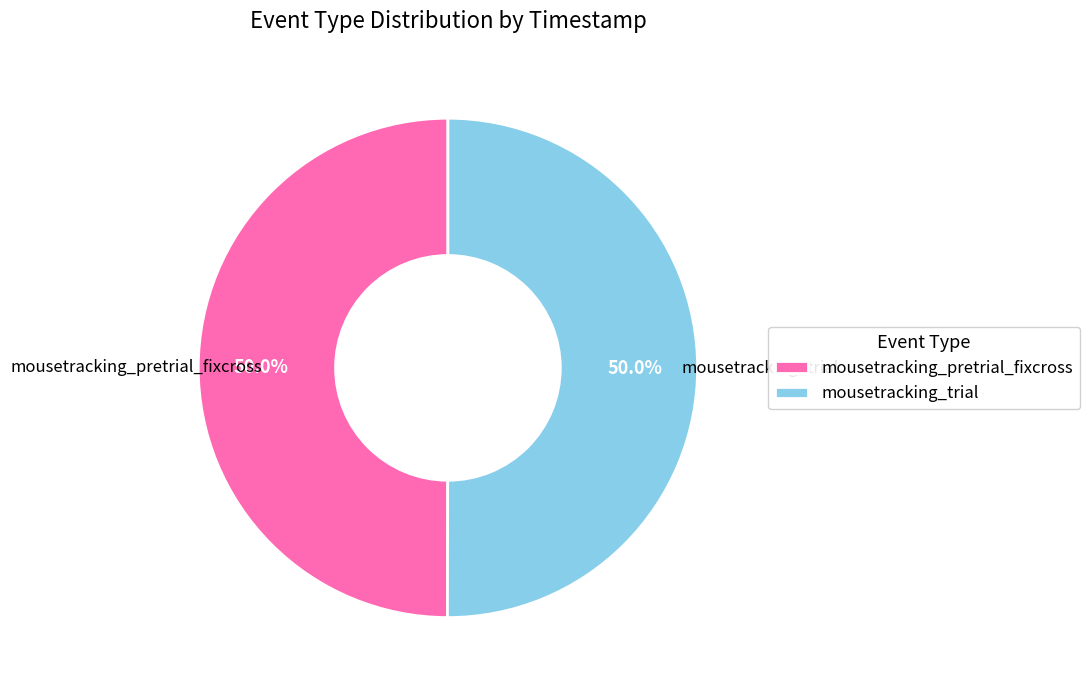

Count the number of slices in the pie.

2